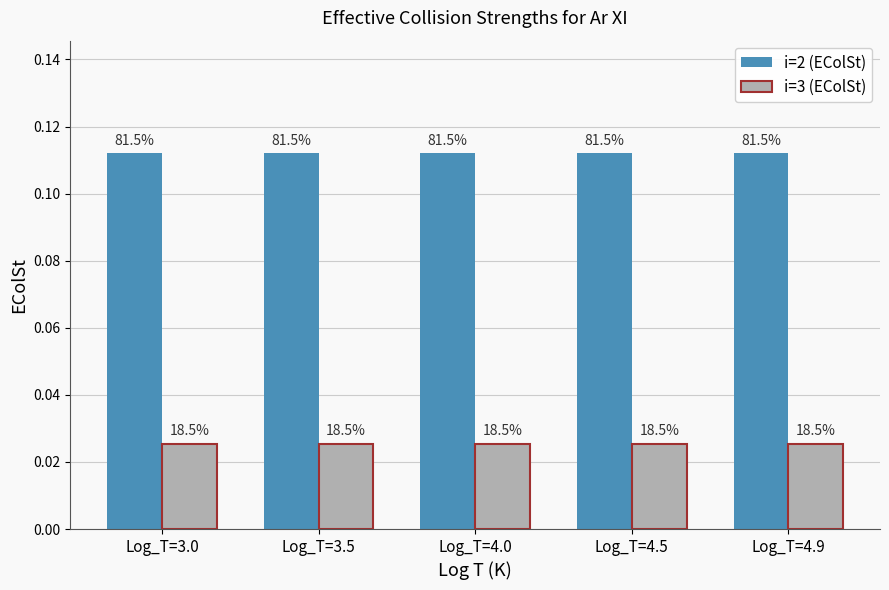

Which has a higher value, Log_T=4.5 or Log_T=4.9?

Log_T=4.5